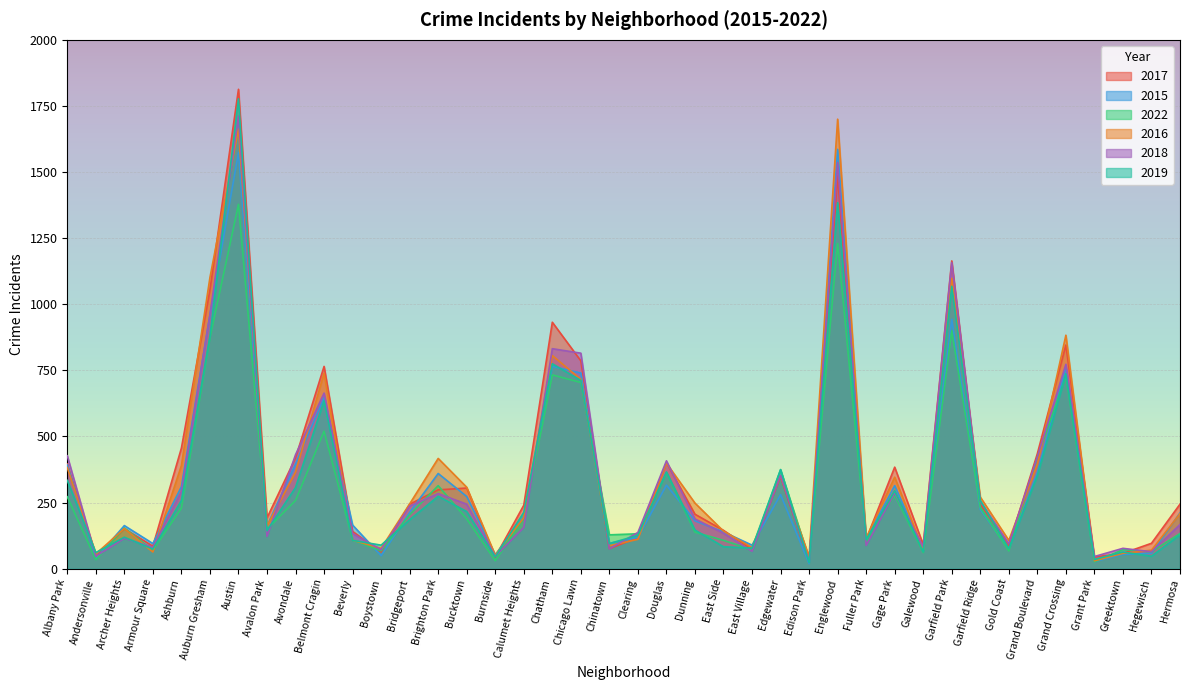

The 2015 series shows 125 at Edgewater. True or false?

False